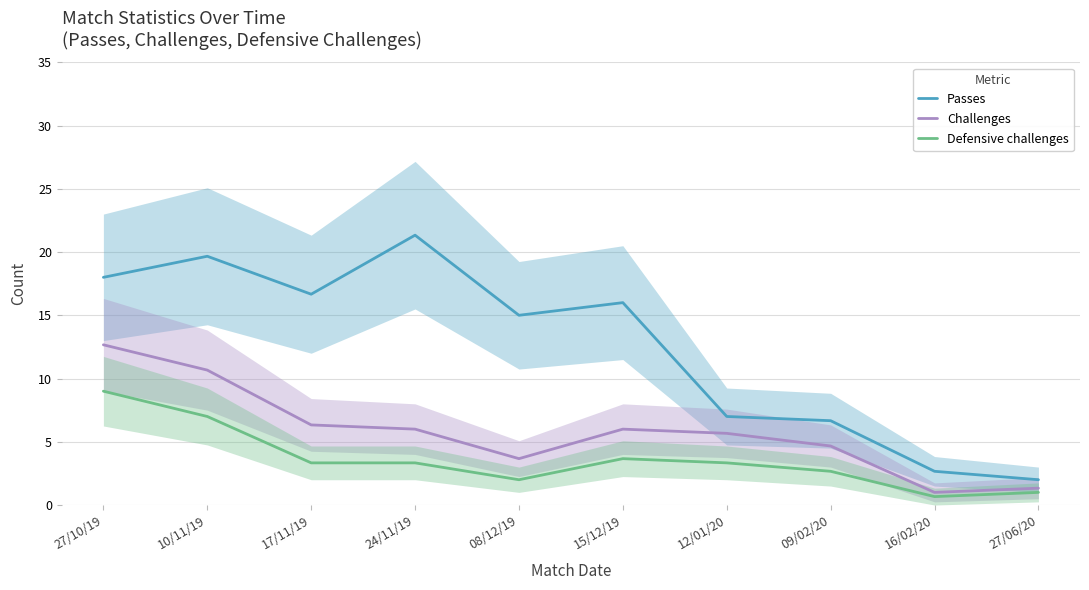

What is the total value across all series at 09/02/20?

14.0